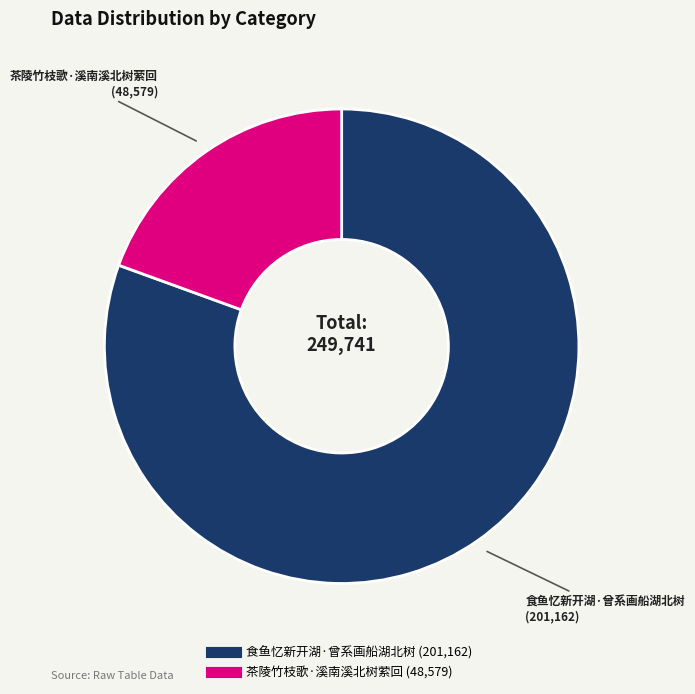

What is the smallest slice in the pie chart?

茶陵竹枝歌·溪南溪北树萦回